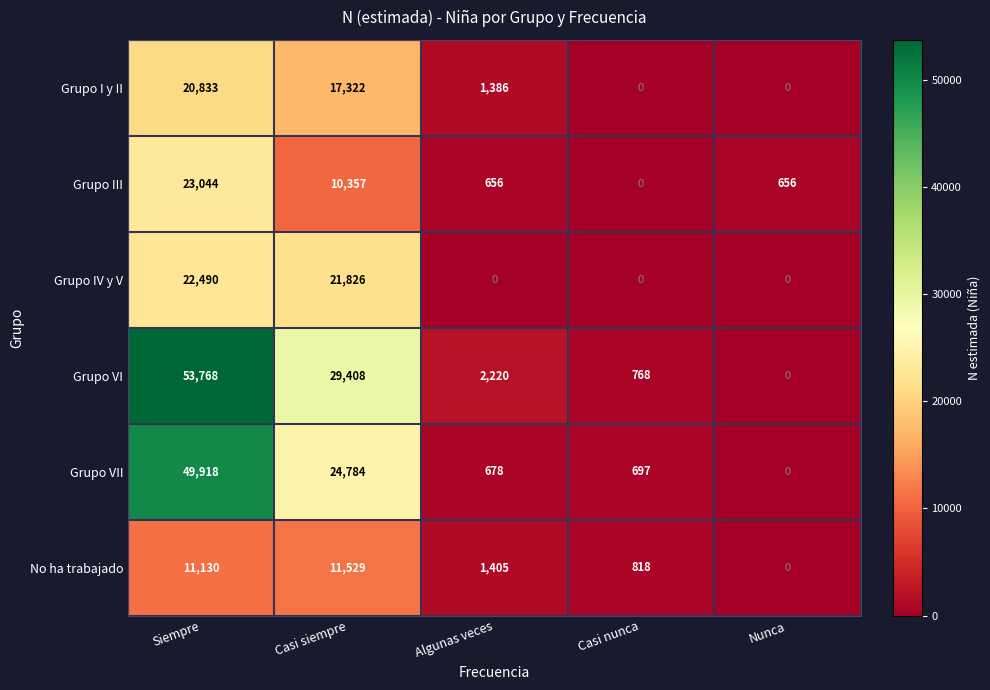

Which series has the widest spread of values?

Grupo VI